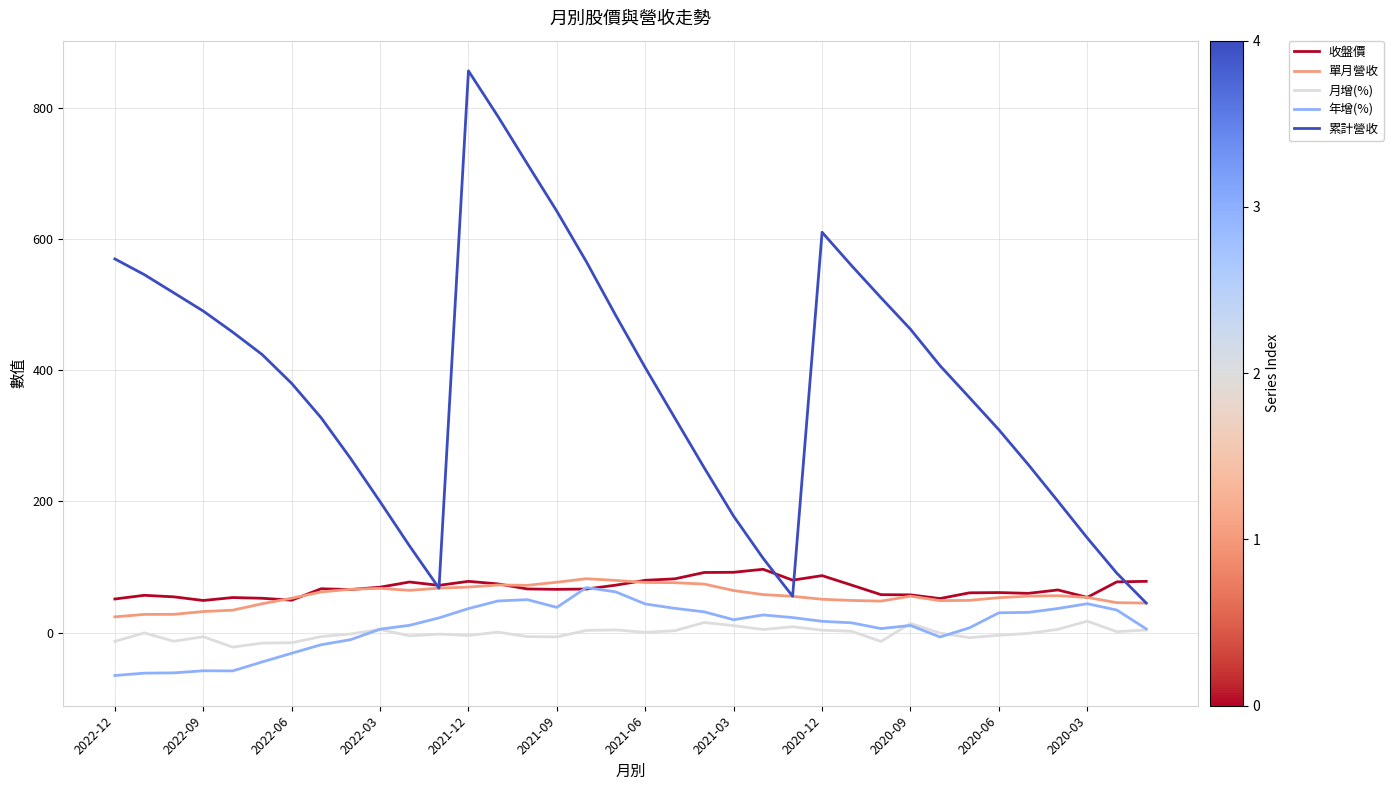

True or false: 年增(%) has more than 0 interior local peaks.

True